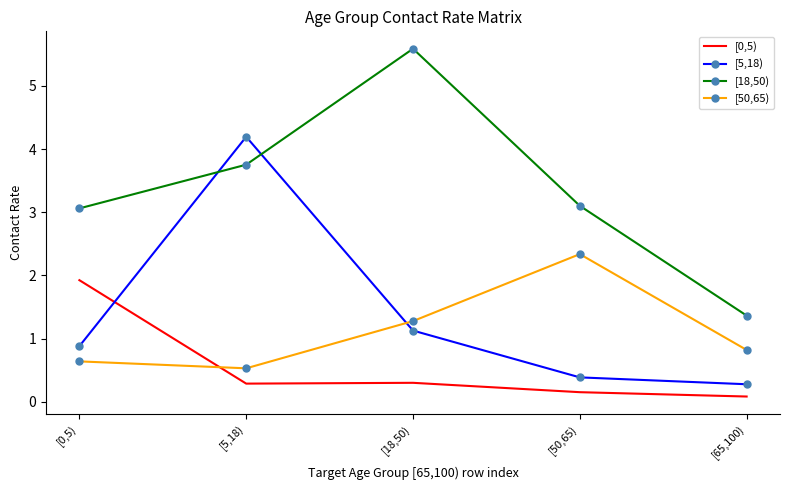

Between [5,18) and [50,65), which series saw the biggest shift?

[5,18)